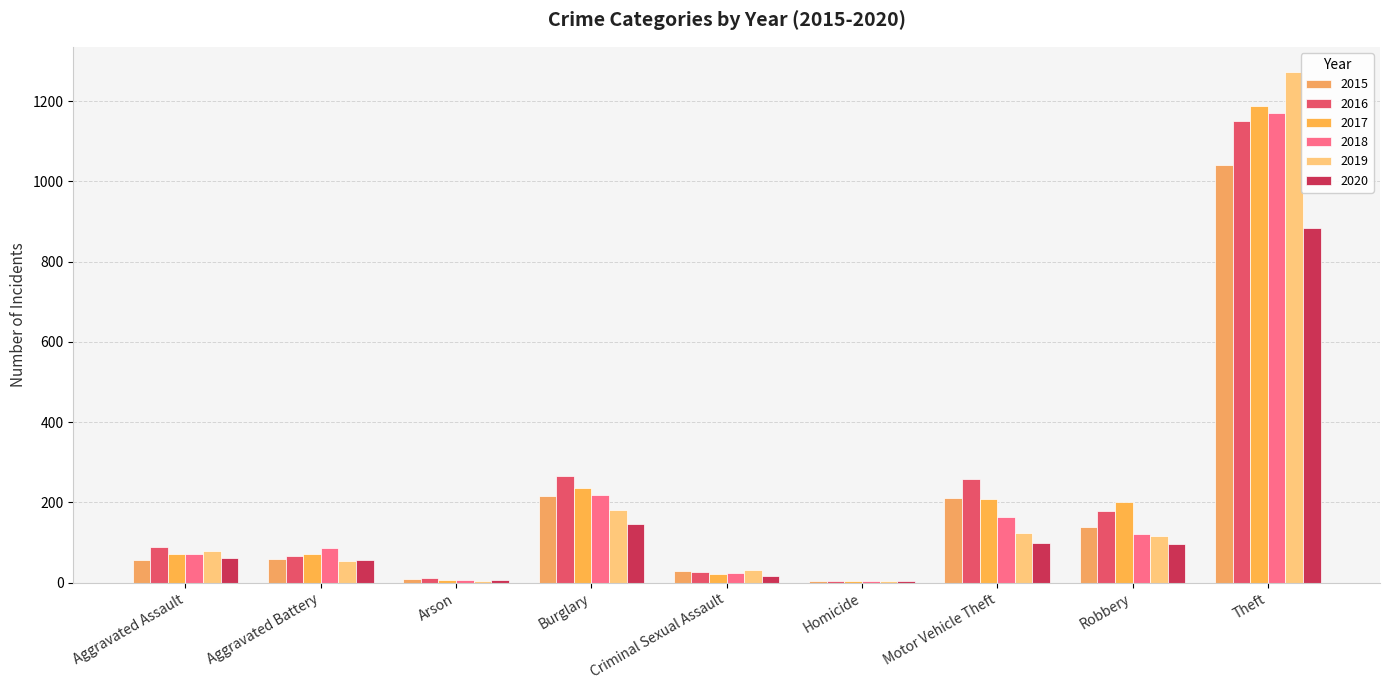

What is the label of the 6th bar from the left?

Homicide